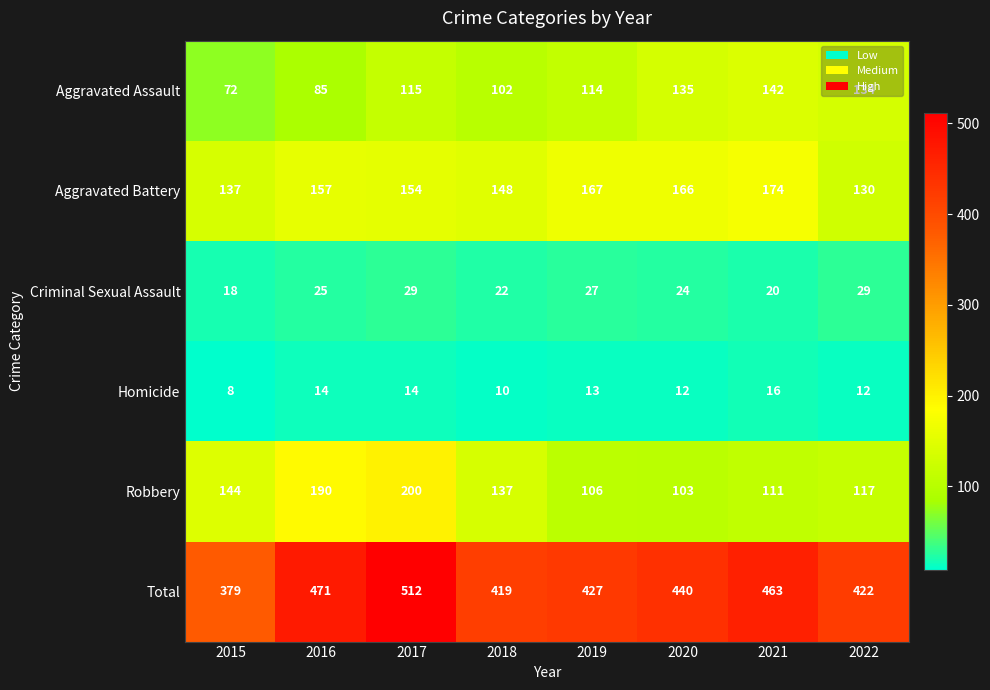

Which series has the widest spread of values?

Total